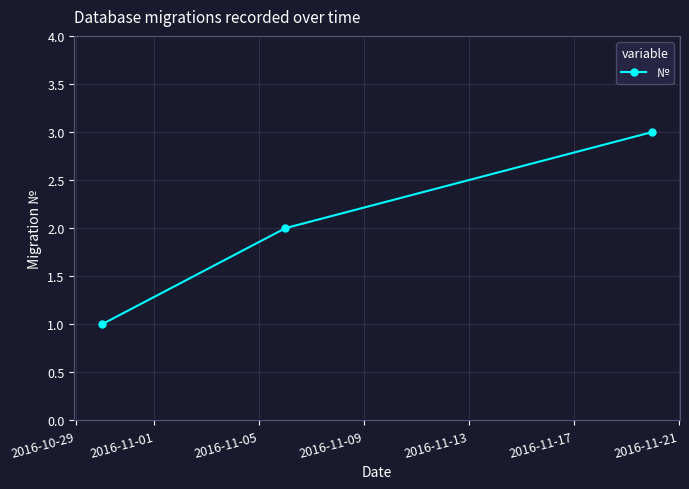

What is the minimum value shown in the chart?

1